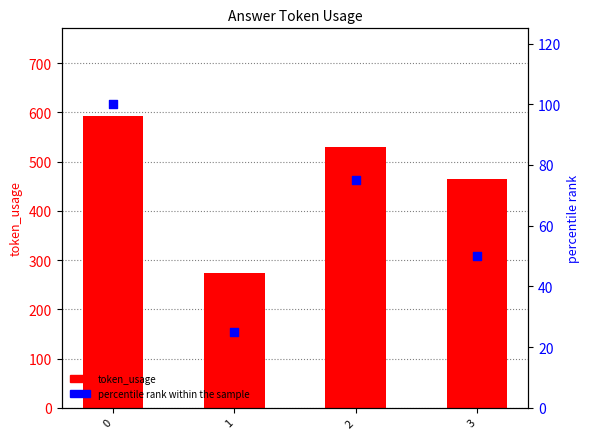

Which series contains the lowest Y value?

percentile rank within the sample